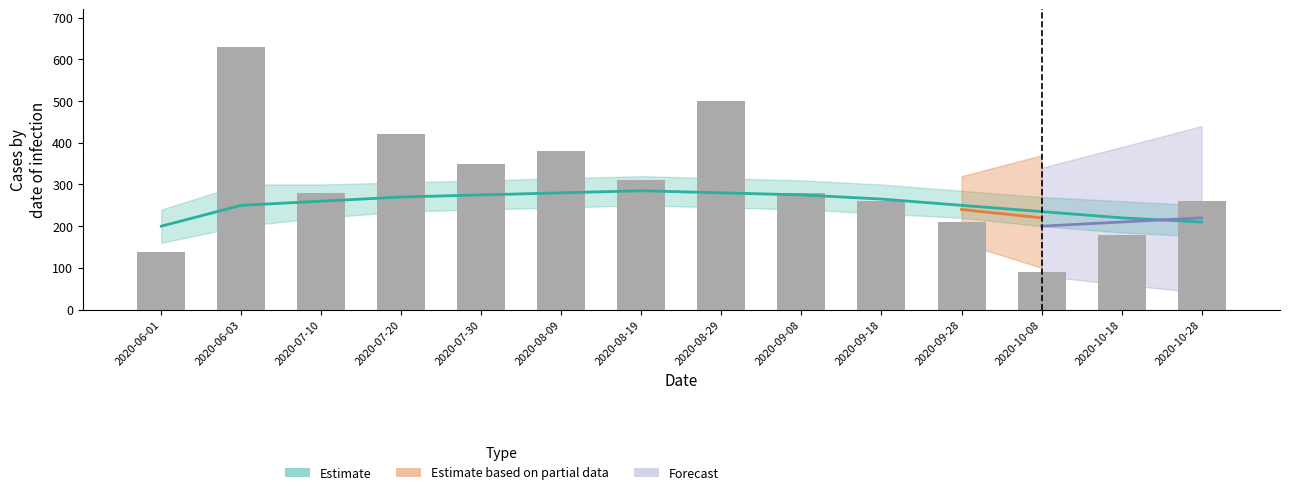

What is the maximum value shown in the chart?

631